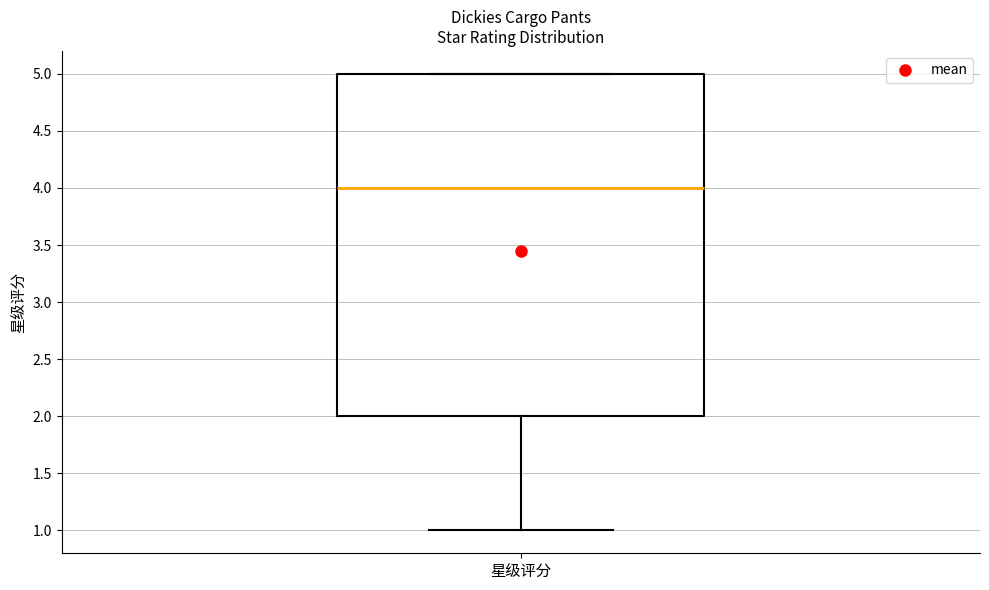

Transcribe this box plot: give where the median line is, the range the box spans, and where the two whiskers end, as read against the y-axis. The values are not printed on the chart, so give them approximately, as read against the axis.

median 4, box 2 to 5, whiskers 1 to 5